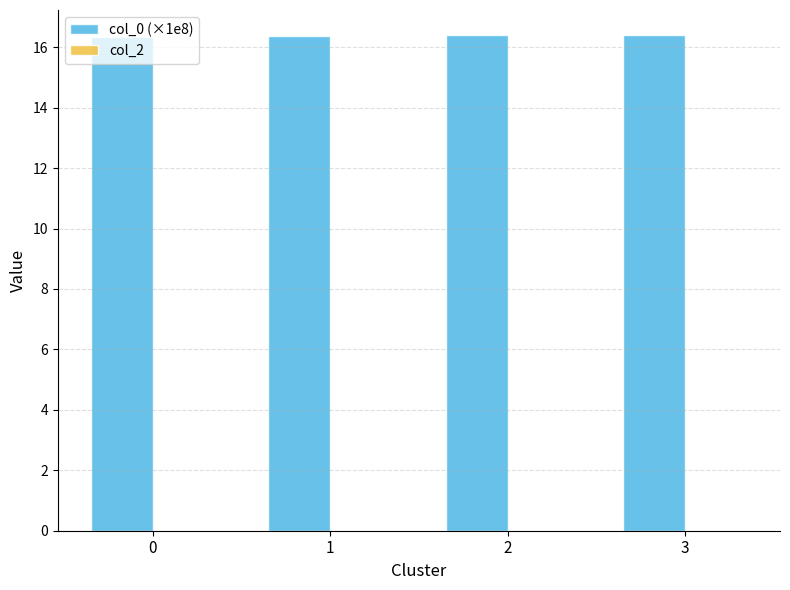

How many series are shown in this chart?

1